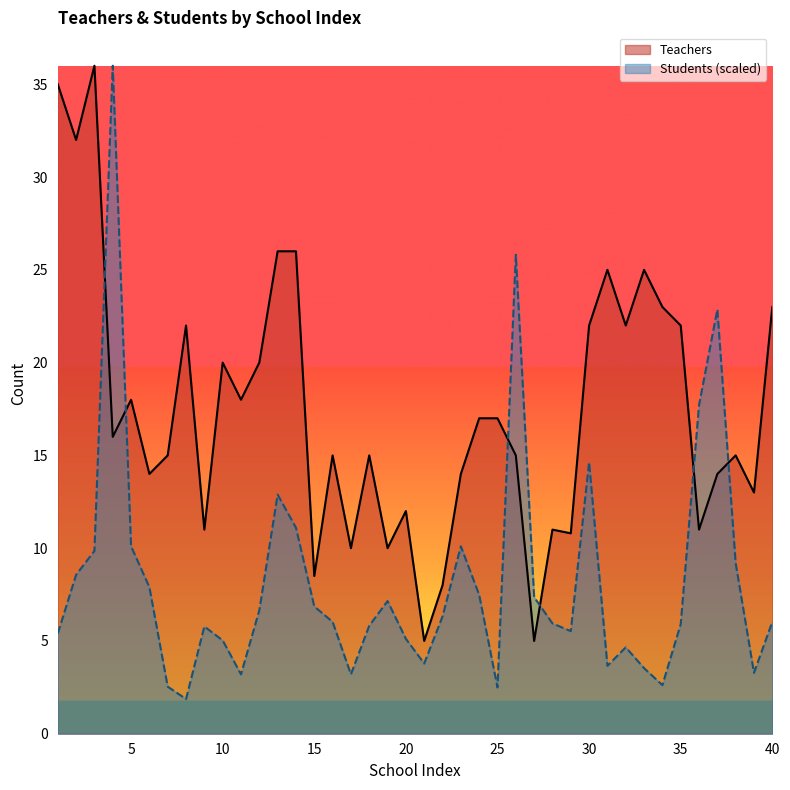

True or false: Teachers has a value of 15.1 at 19.

False